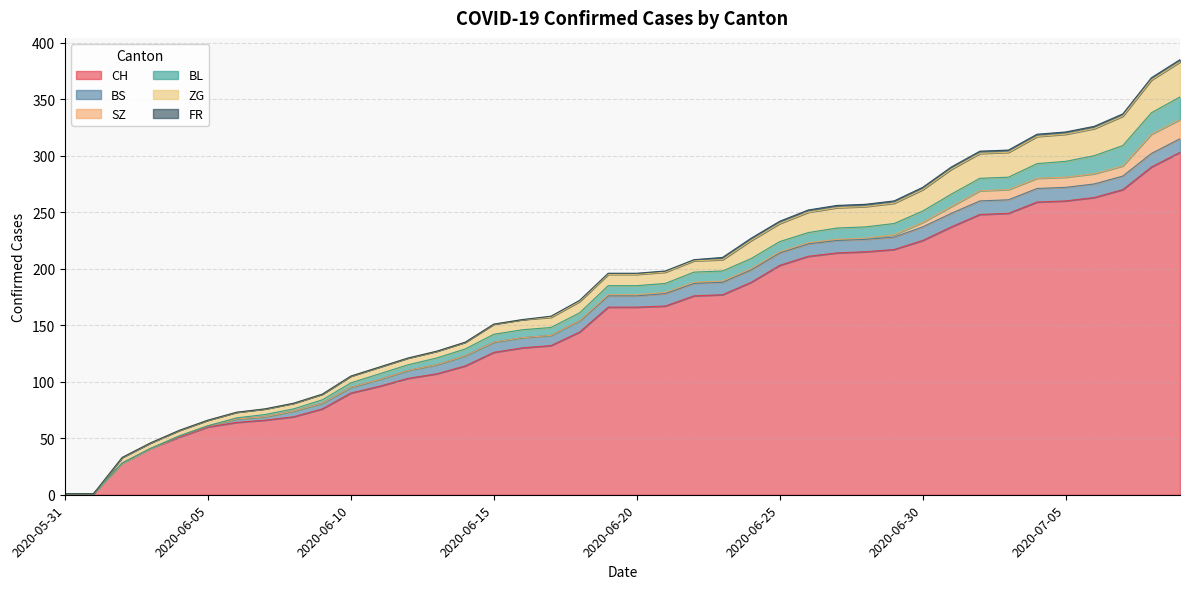

Is it true that SZ equals 0 at 2020-06-26?

False